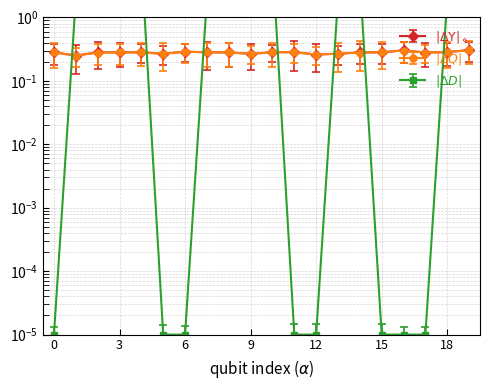

True or false: Streak has a value of 0.0 at 0.

False